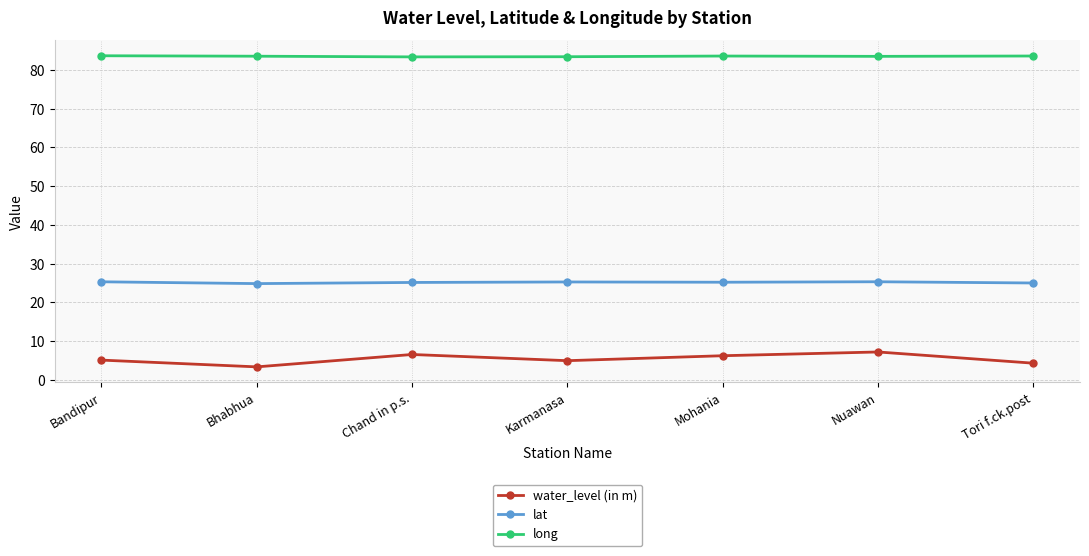

What is the difference between the maximum and minimum values in the lat series?

0.5